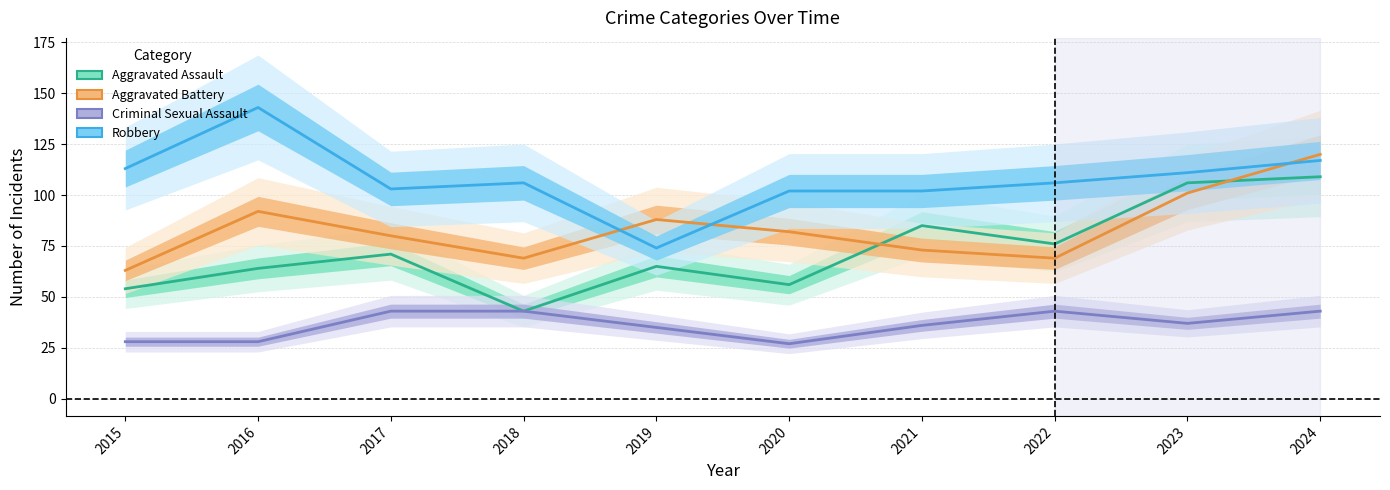

What is the total value across all series at 2023?

355